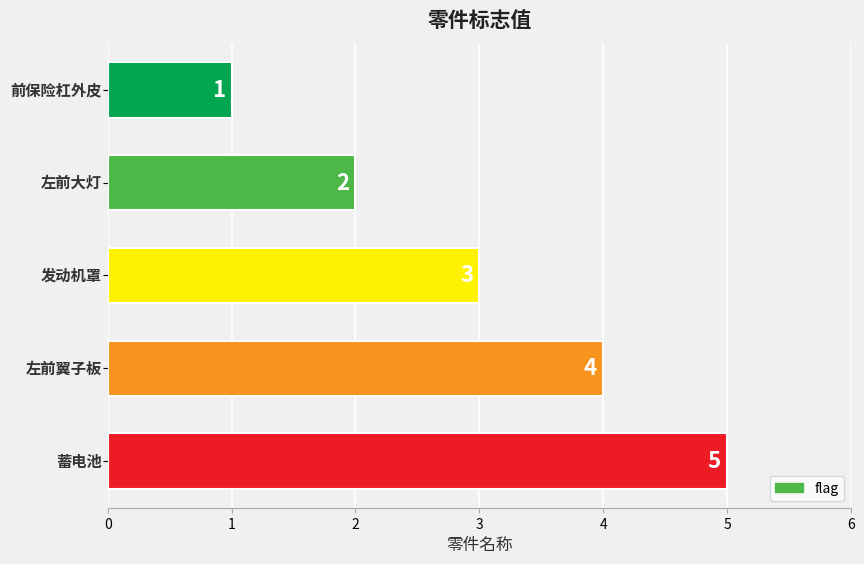

Does the chart contain any negative values?

No